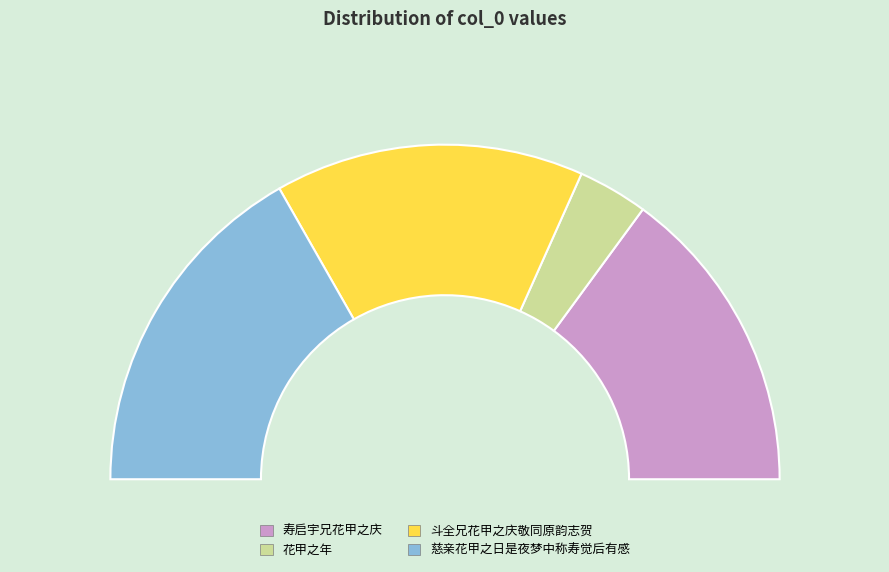

To the nearest percent, what portion does 花甲之年 represent?

7%